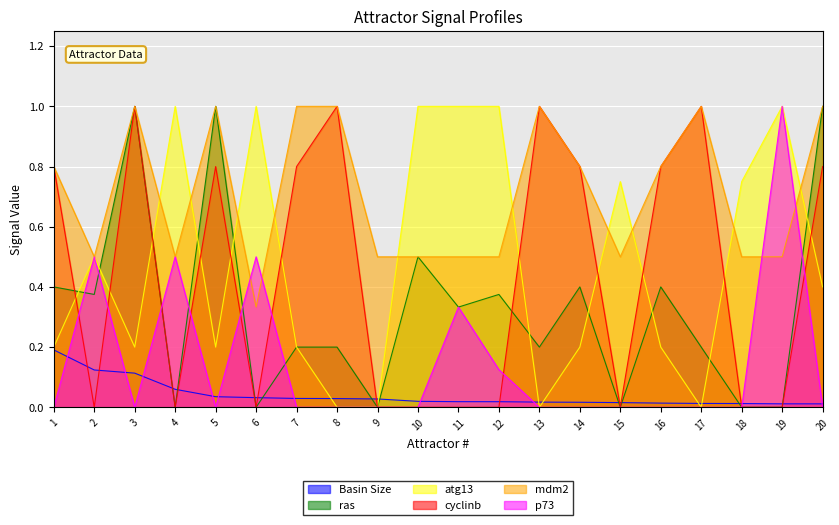

What is the sum of the atg13 values at 20 and 18?

1.1